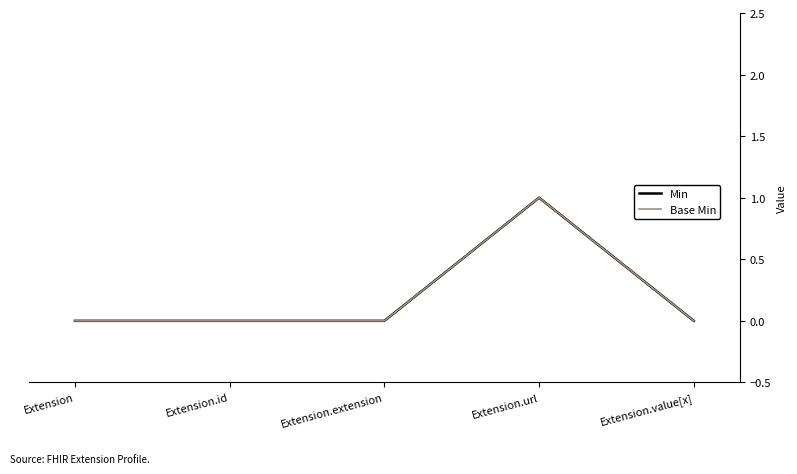

In Min, how many points are higher than both neighbors (excluding endpoints)?

1